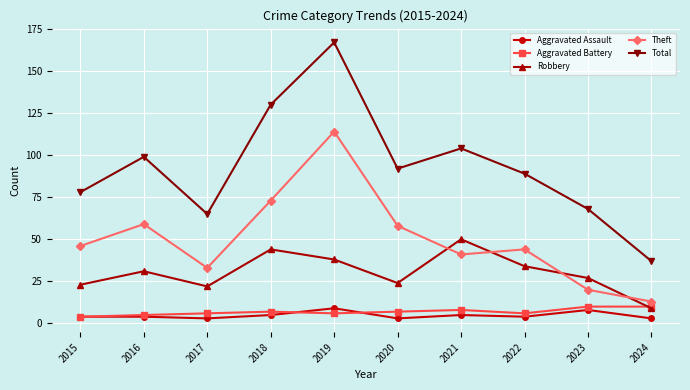

Reading left to right, transcribe all the data shown in this chart.

Aggravated Assault: 4	4	3	5	9	3	5	4	8	3
Aggravated Battery: 4	5	6	7	6	7	8	6	10	10
Robbery: 23	31	22	44	38	24	50	34	27	9
Theft: 46	59	33	73	114	58	41	44	20	13
Total: 78	99	65	130	167	92	104	89	68	37